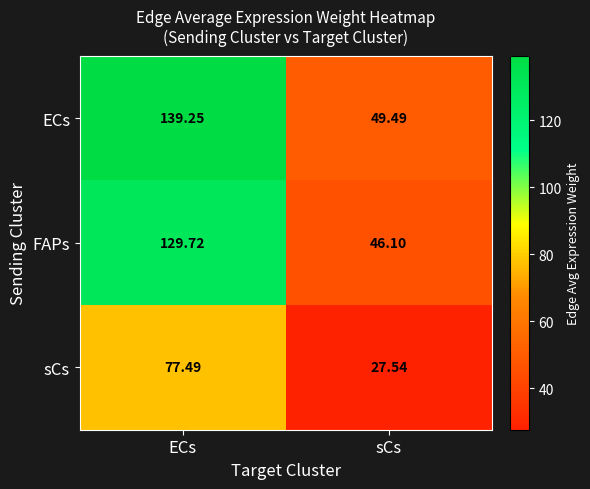

At which category is the sum across all series the highest?

ECs